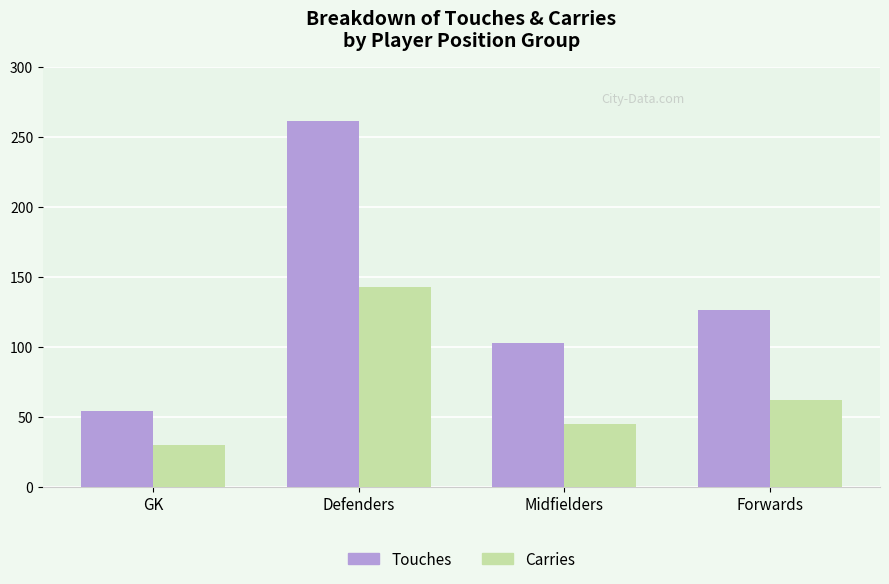

How many bars are there in total?

8